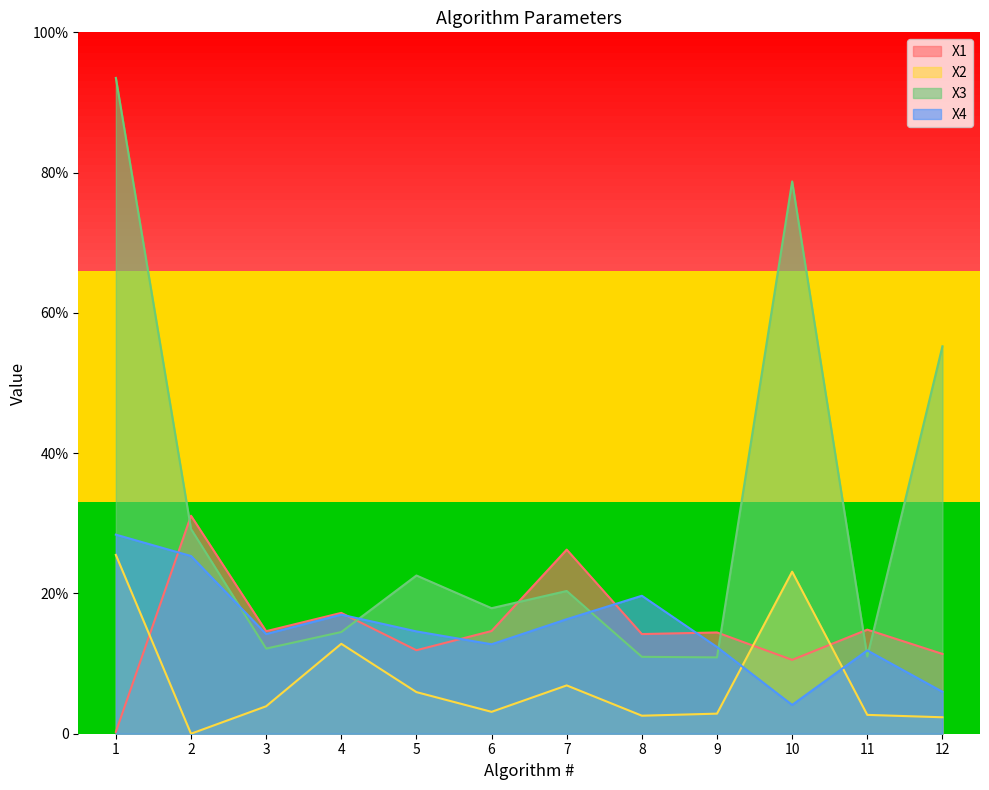

In X4, how many points are higher than both neighbors (excluding endpoints)?

3